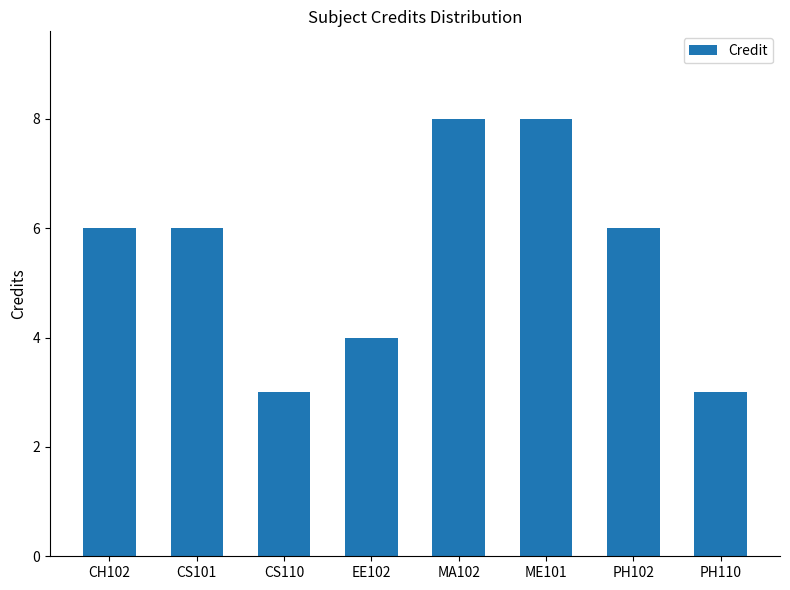

The value at CS101 is 9. True or false?

False